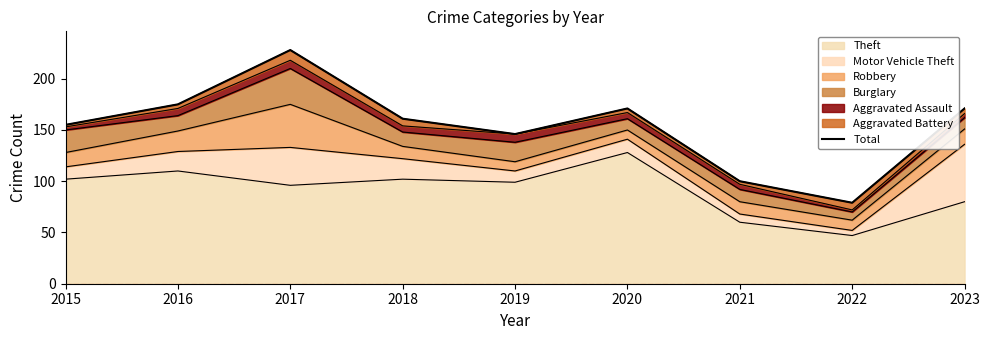

What is the value of the 9th point from the left?

171